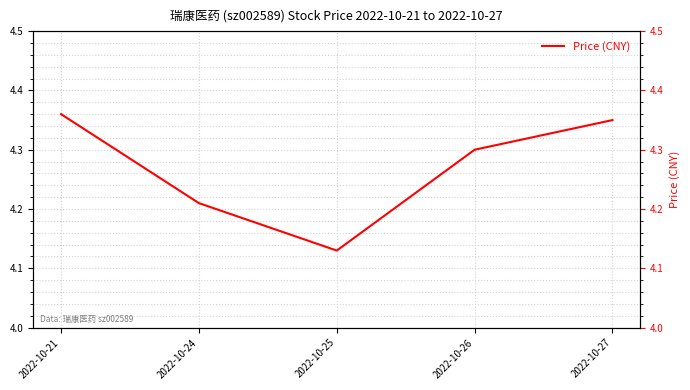

How many points are lower than both their immediate neighbors (excluding endpoints)?

1